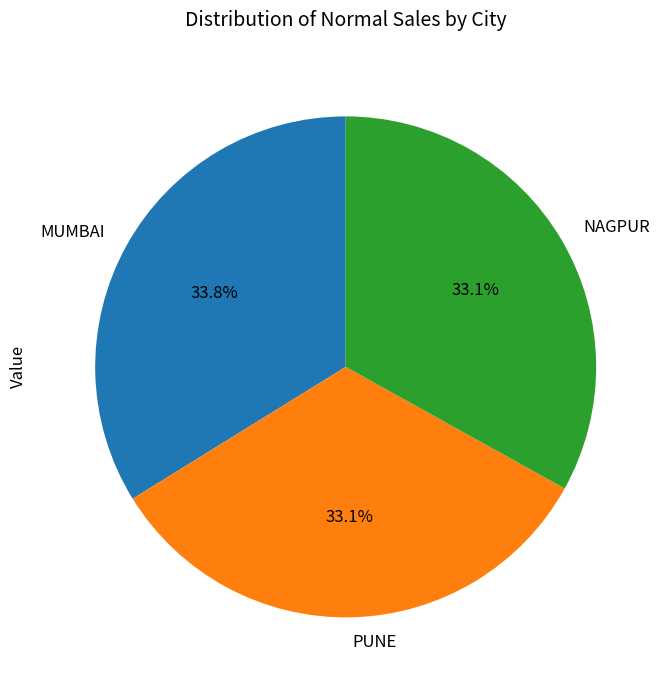

True or false: NAGPUR accounts for 33% of the total.

True